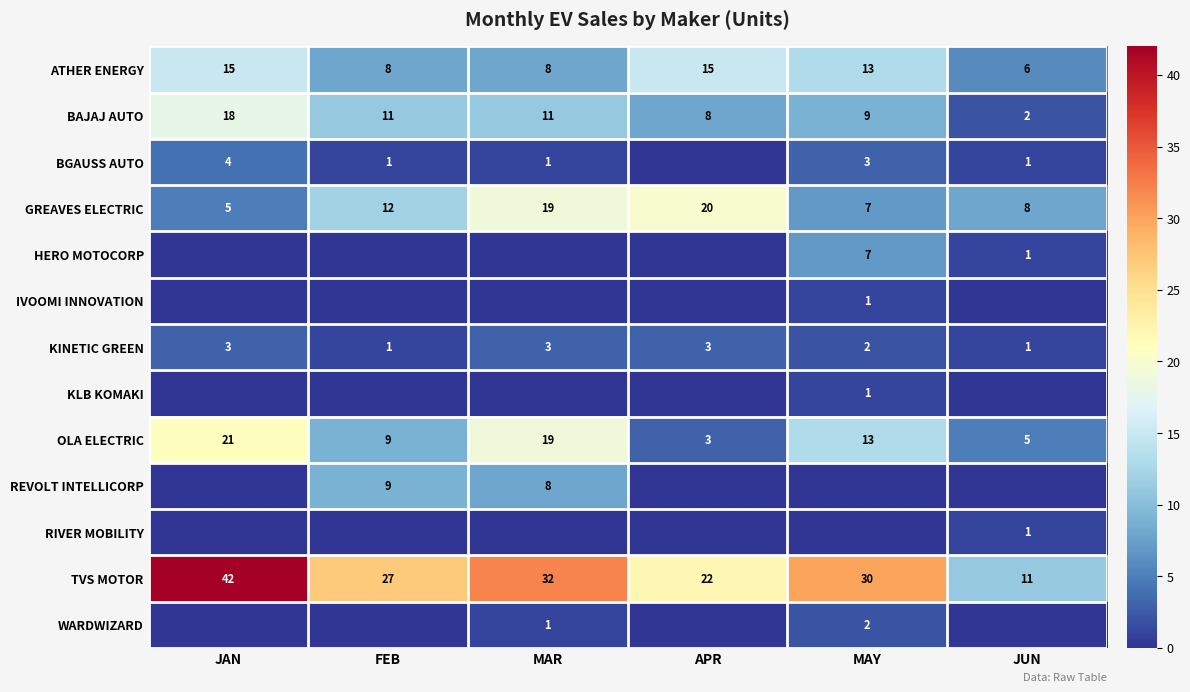

Is the value of KINETIC GREEN at MAR greater than the value of GREAVES ELECTRIC at MAY?

No